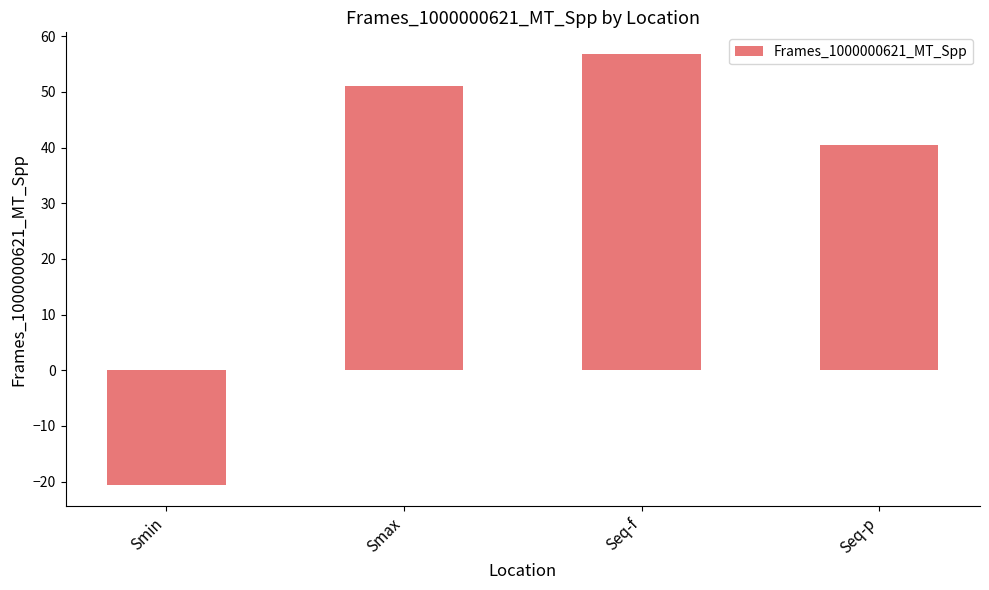

Reading left to right, transcribe all the data shown in this chart.

-20.6	51.1	56.8	40.4